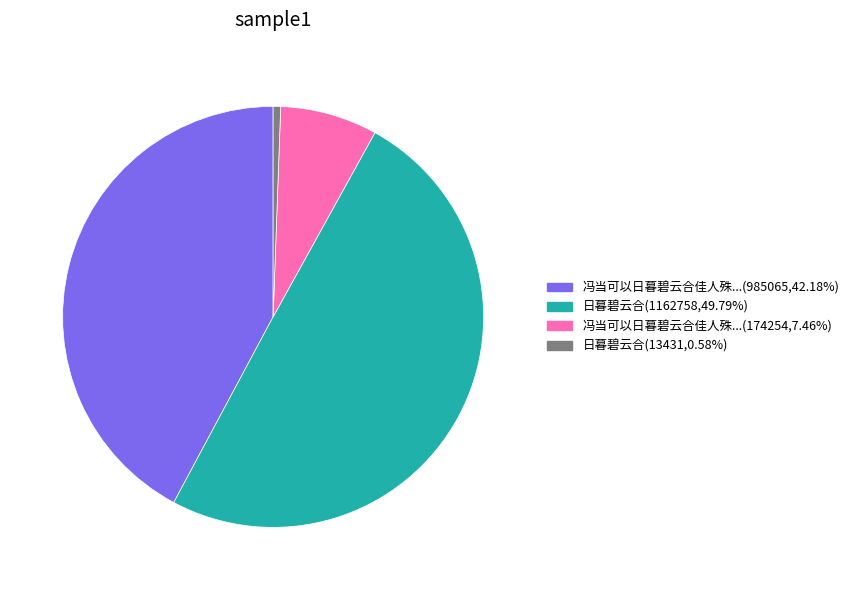

What is the largest slice in the pie chart?

日暮碧云合